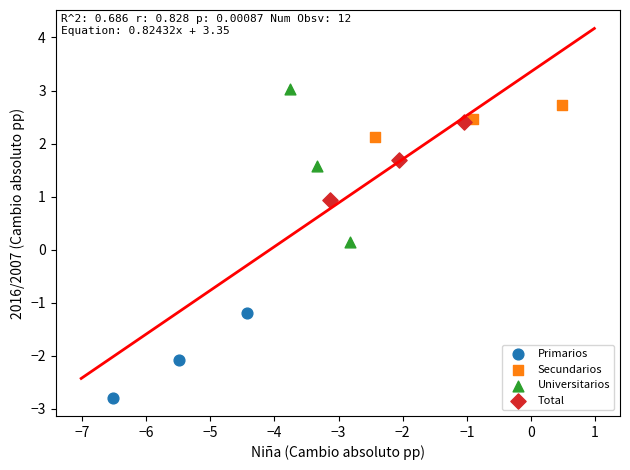

Which series reaches the maximum Y coordinate?

Universitarios